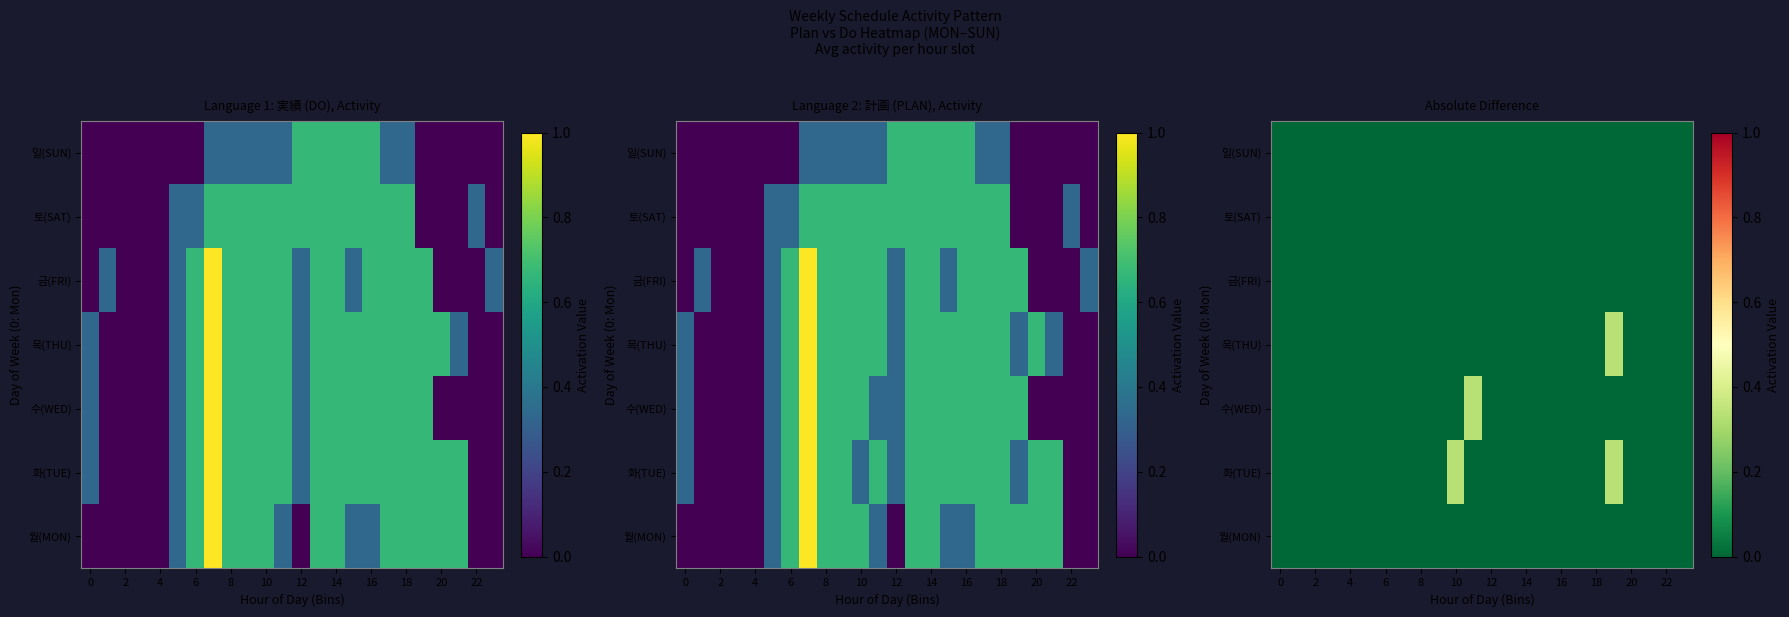

How many distinct data groups are displayed?

7